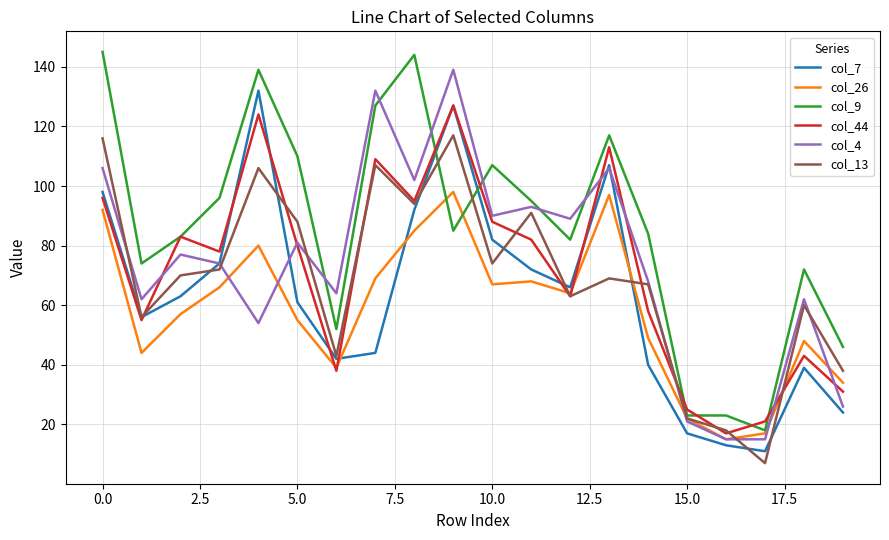

What is the minimum value for col_9?

18